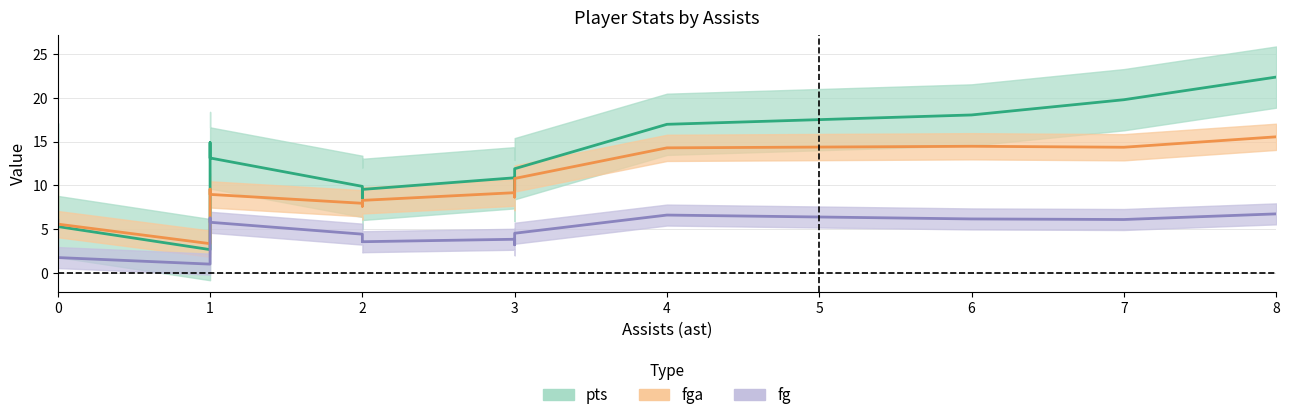

What are all the series names shown in the legend?

pts, fga, fg